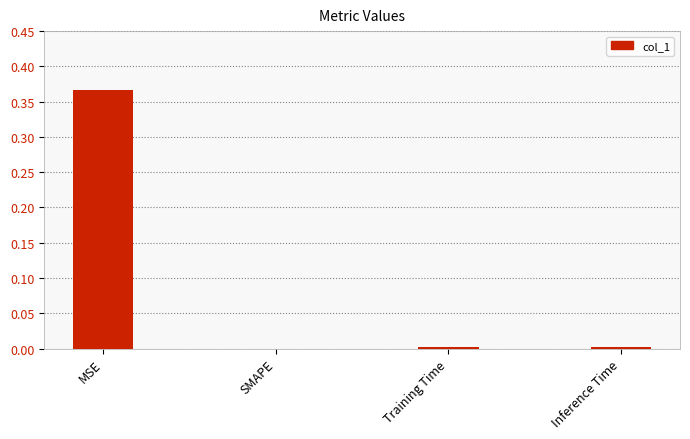

True or false: the data shows 0.0 at Inference Time.

True